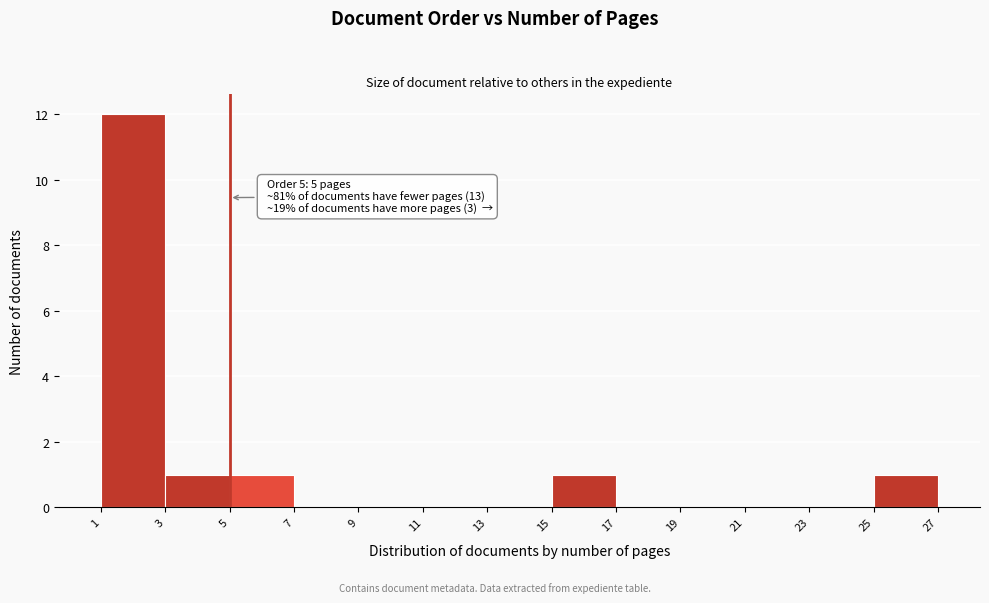

Which range on the x-axis has the tallest bar?

1 to 3